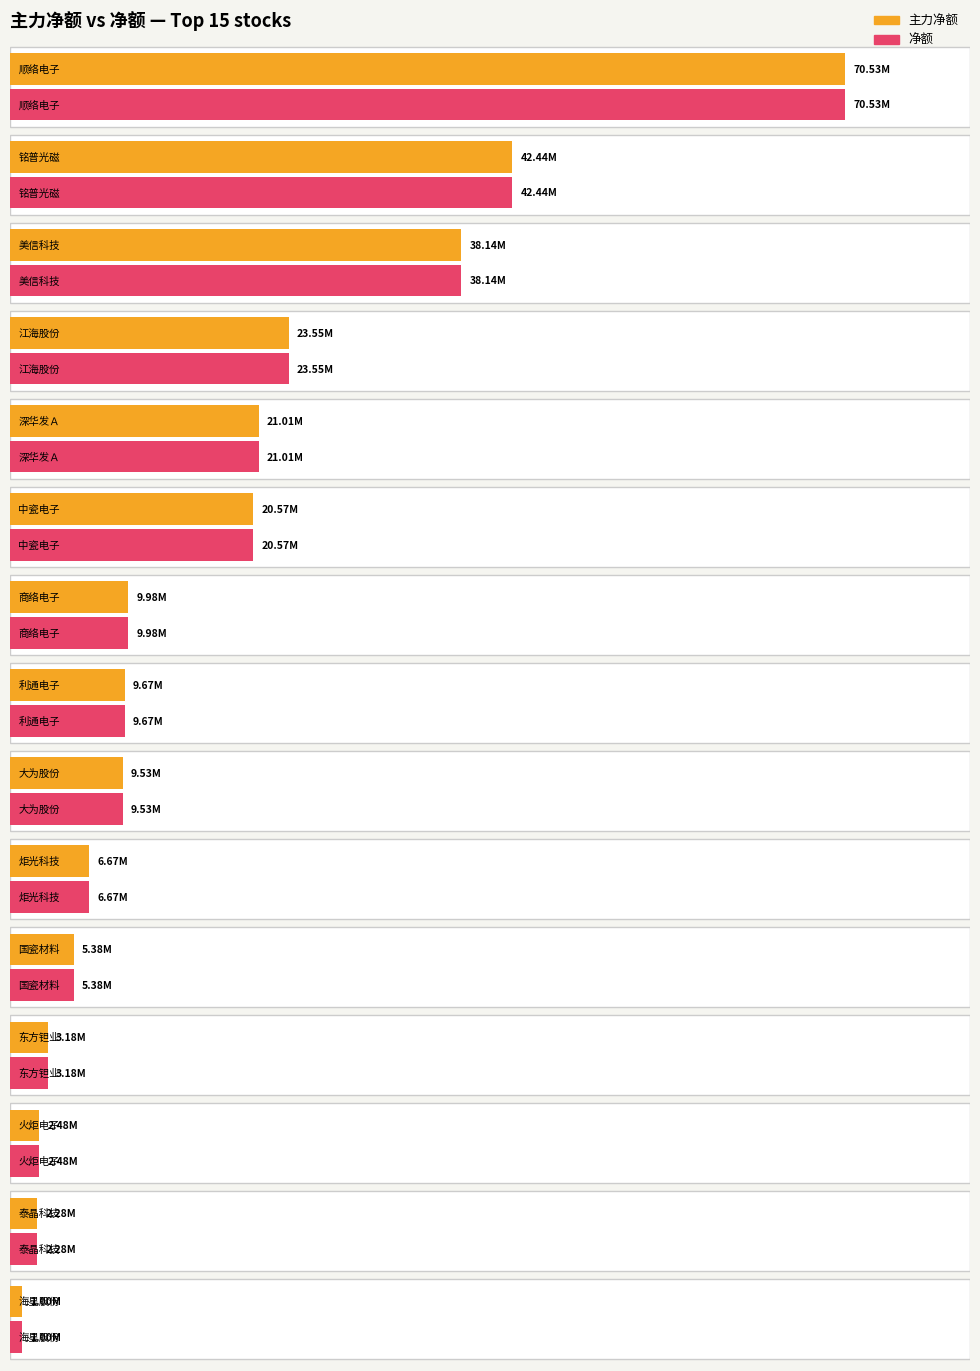

Which series has the widest spread of values?

主力净额